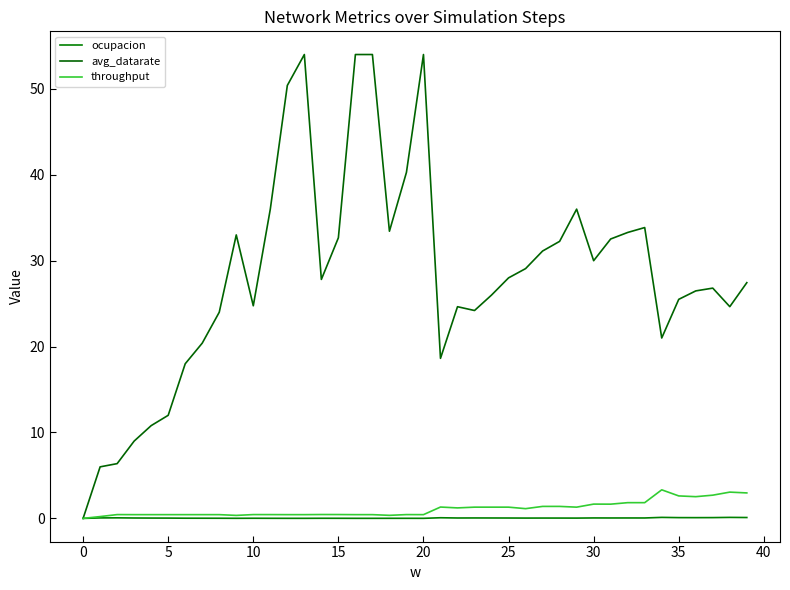

What is the sum of all avg_datarate values?

1132.4